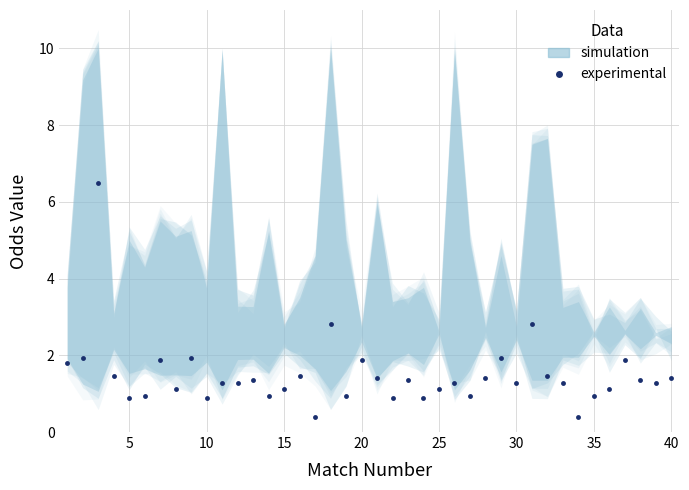

The chart shows a value of 1.9 at 30. True or false?

True